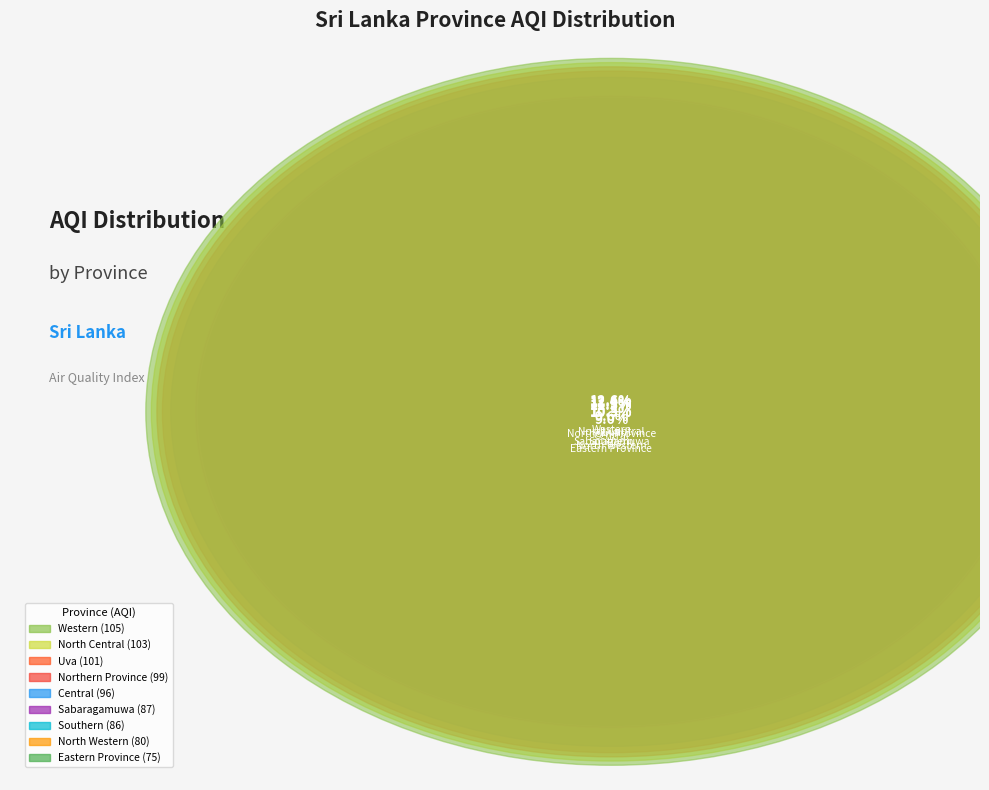

What percentage do Western and North Central together represent?

25.0%